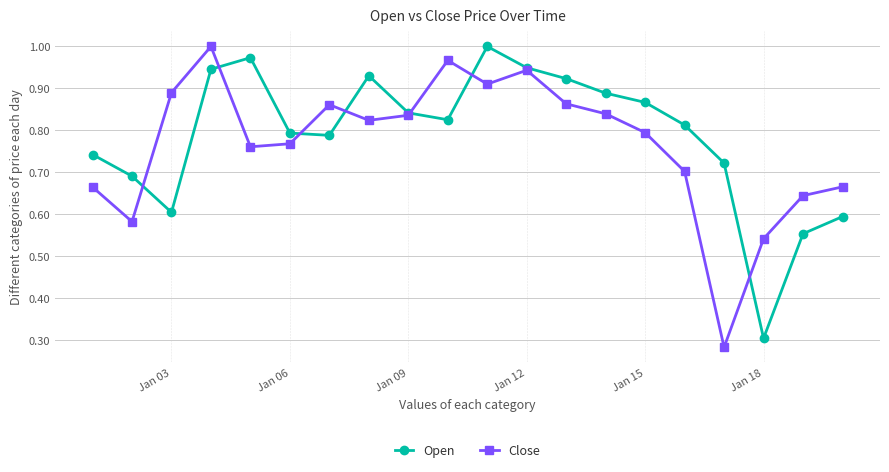

At how many categories does at least one series exceed 0?

20